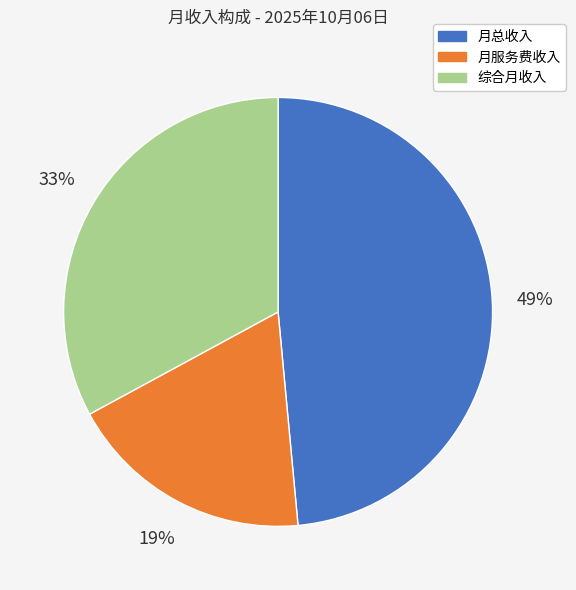

True or false: 综合月收入 accounts for 43% of the total.

False